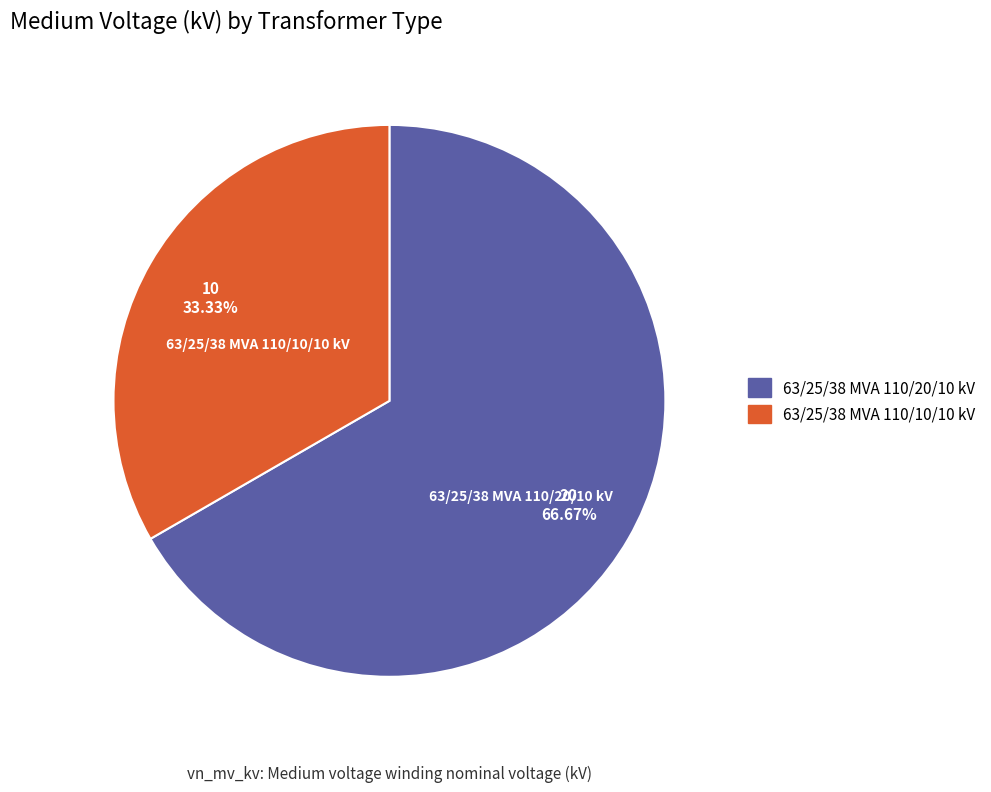

Which has a higher value, 63/25/38 MVA 110/20/10 kV or 63/25/38 MVA 110/10/10 kV?

63/25/38 MVA 110/20/10 kV